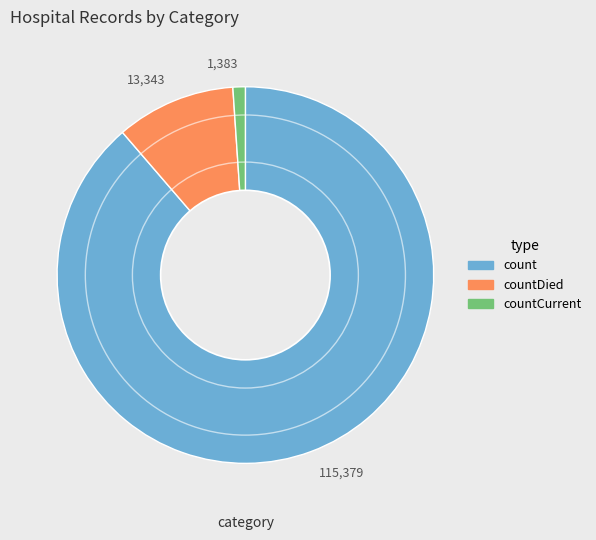

How many segments does this pie chart have?

3